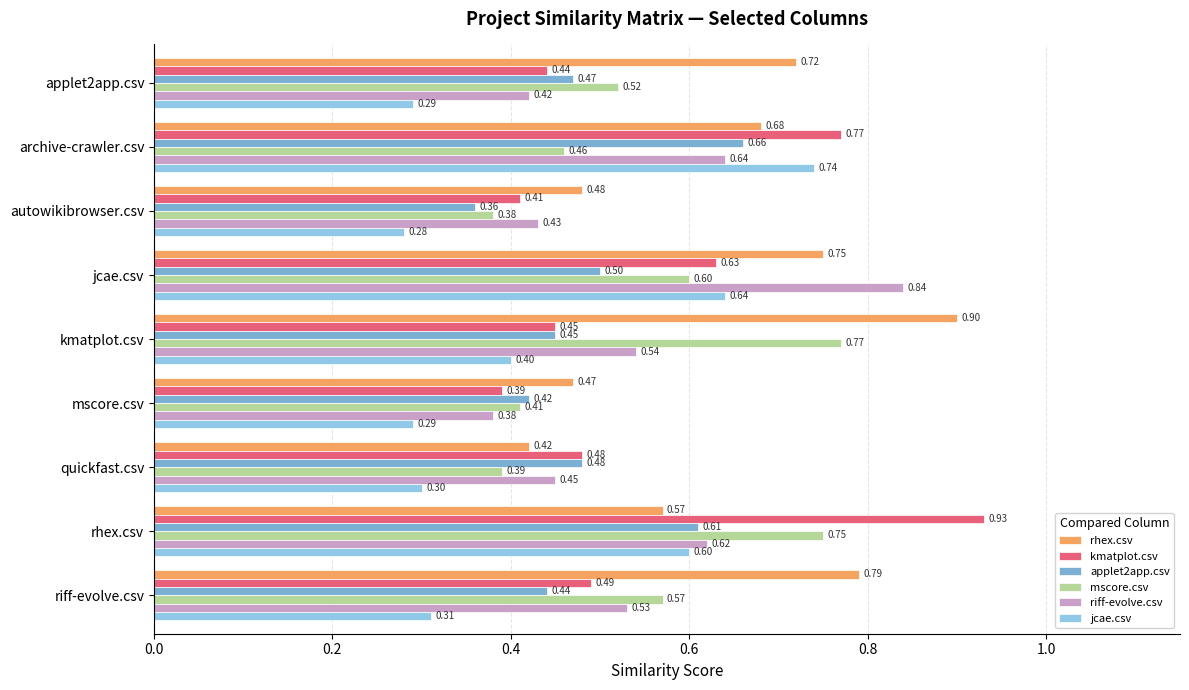

Which category has the lowest value in the rhex.csv series?

quickfast.csv